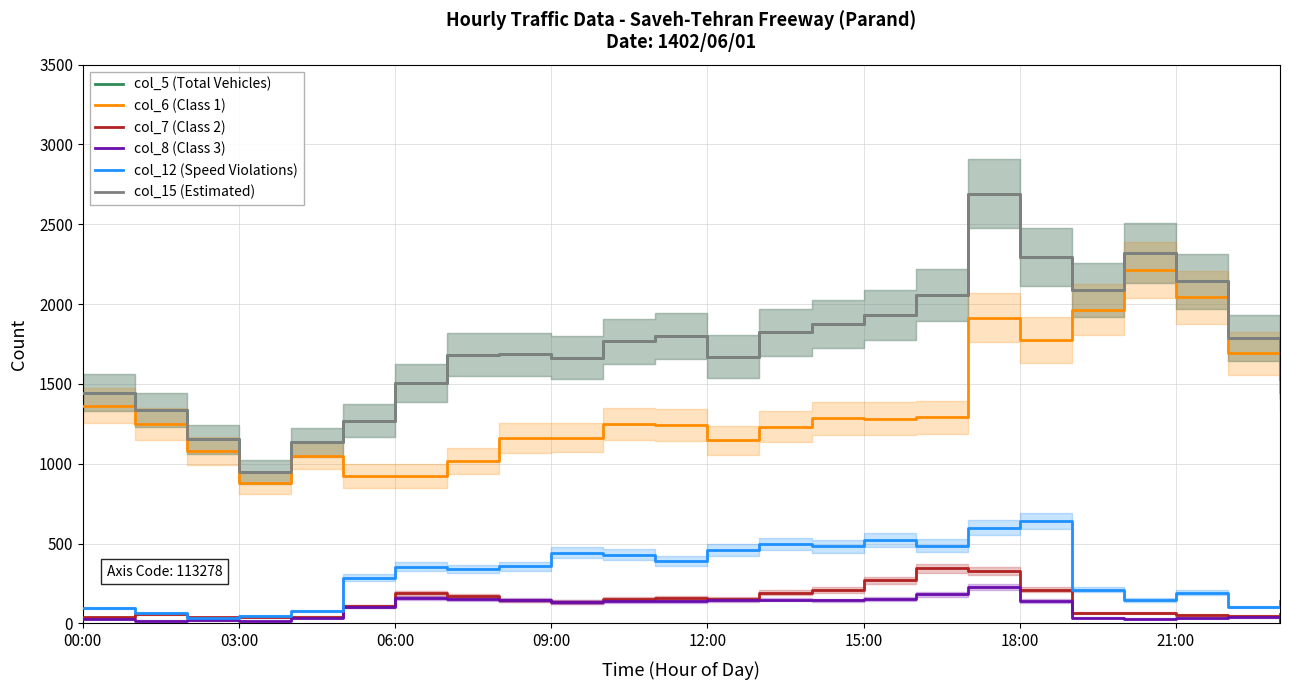

At which category is the sum across all series the highest?

17